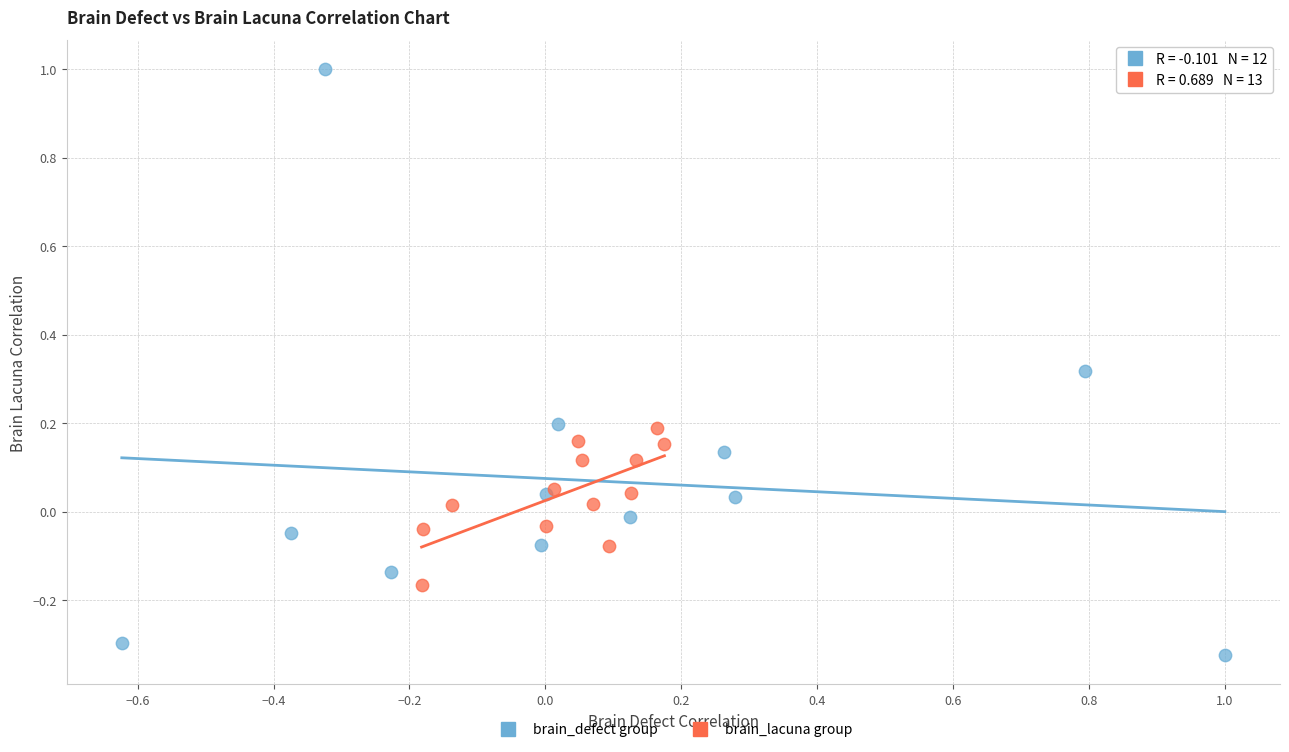

Which series reaches the minimum Y coordinate?

brain_defect group